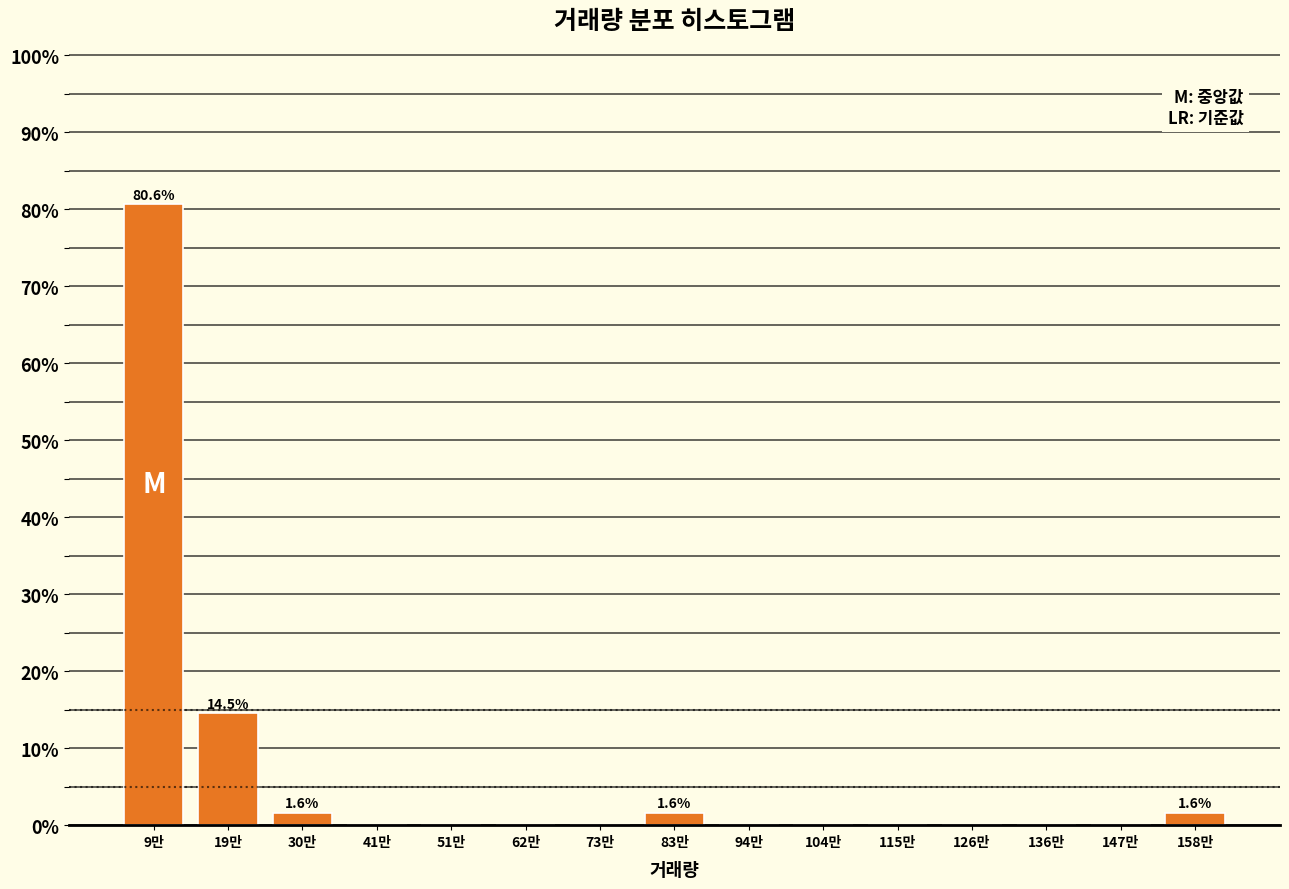

Reading left to right, transcribe all the data shown in this chart.

9만=80.6	19만=14.5	30만=1.6	41만=0.0	51만=0.0	62만=0.0	73만=0.0	83만=1.6	94만=0.0	104만=0.0	115만=0.0	126만=0.0	136만=0.0	147만=0.0	158만=1.6